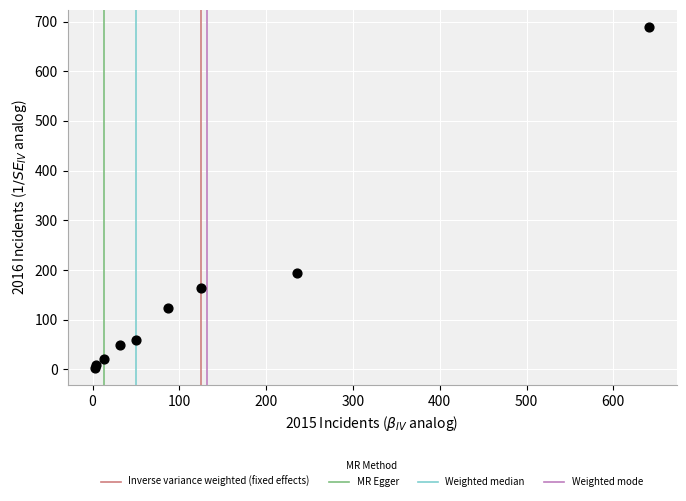

What Y value in the scatter plot is closest to 346?

194